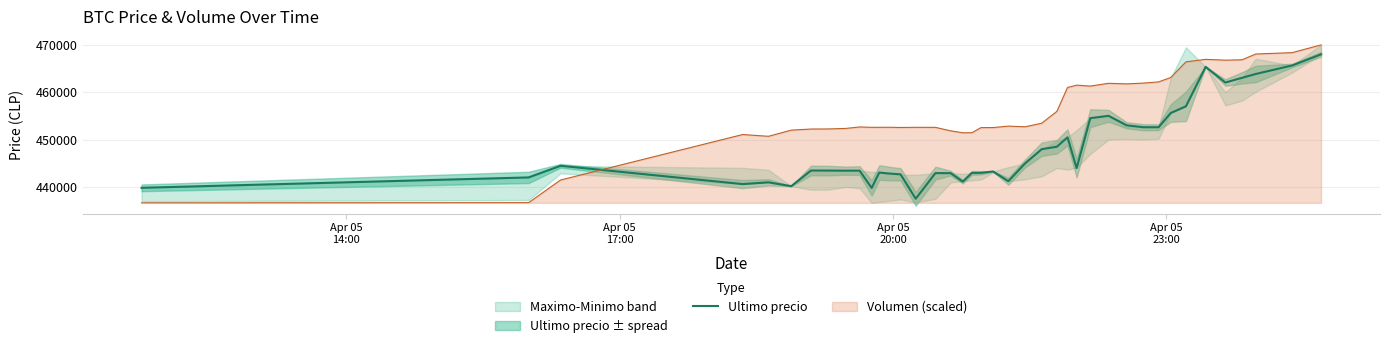

After their last crossing, which series has the higher values: Ultimo precio or Volumen (scaled)?

Volumen (scaled)